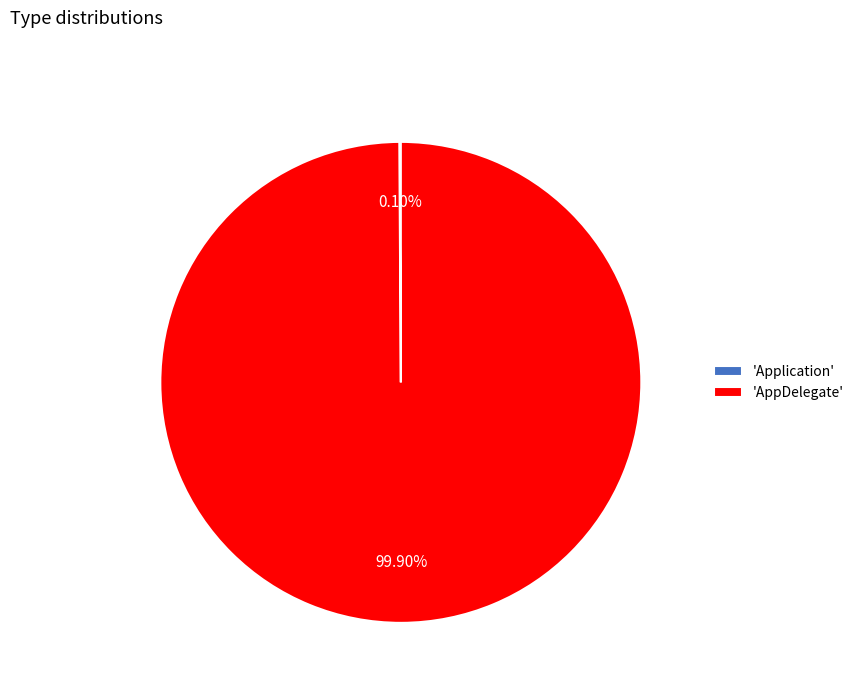

To the nearest percent, what is the difference between the largest and smallest slice percentages?

100%